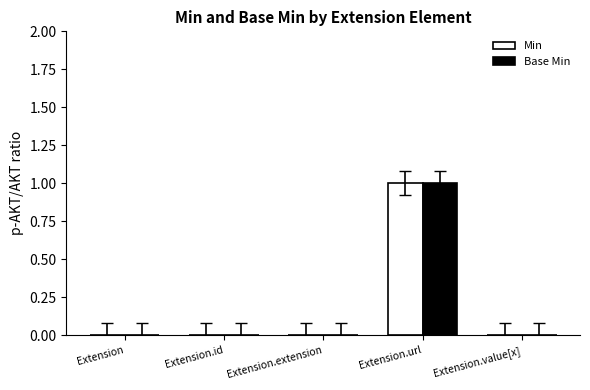

Is the value of Min at Extension.id greater than the value of Base Min at Extension.url?

No